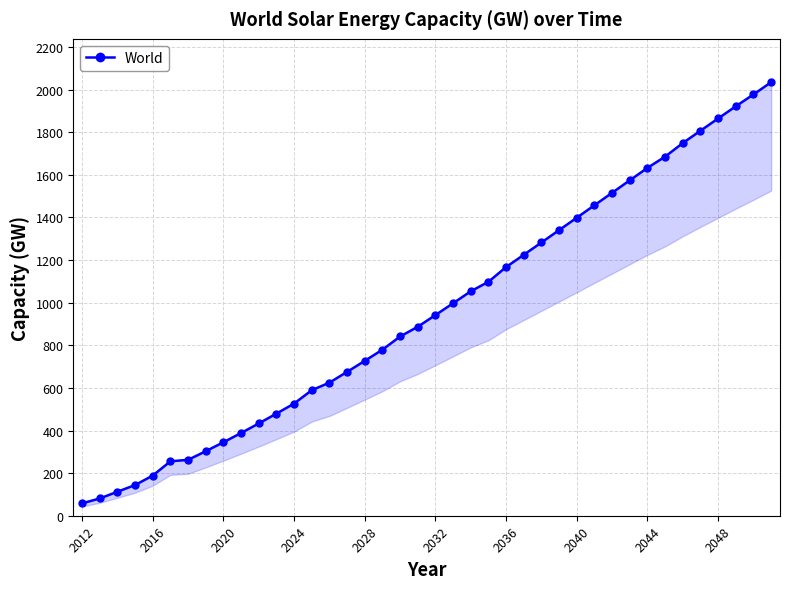

Which label corresponds to the smallest value in the chart?

2012